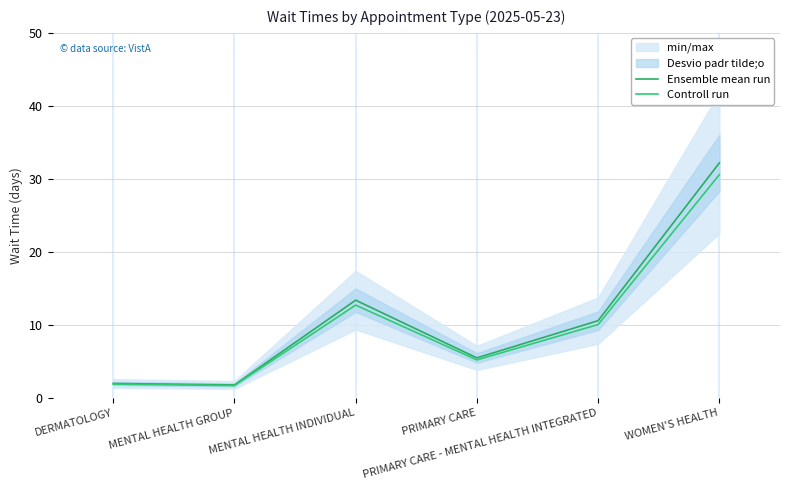

At which label is Ensemble mean run closest to 17?

MENTAL HEALTH INDIVIDUAL